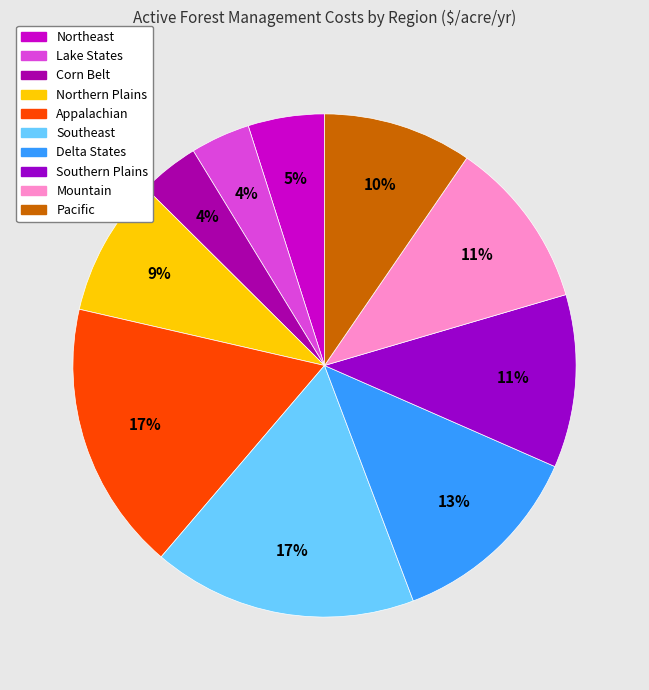

To the nearest percent, what is the average slice percentage?

10%